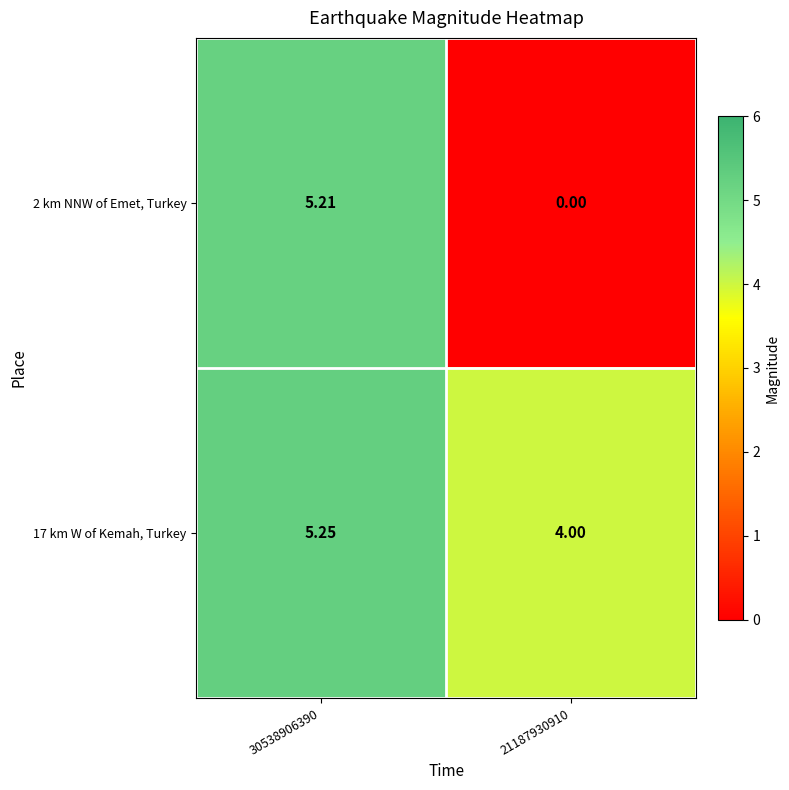

Is the value of 17 km W of Kemah, Turkey at 21187930910 greater than the value of 2 km NNW of Emet, Turkey at 30538906390?

No